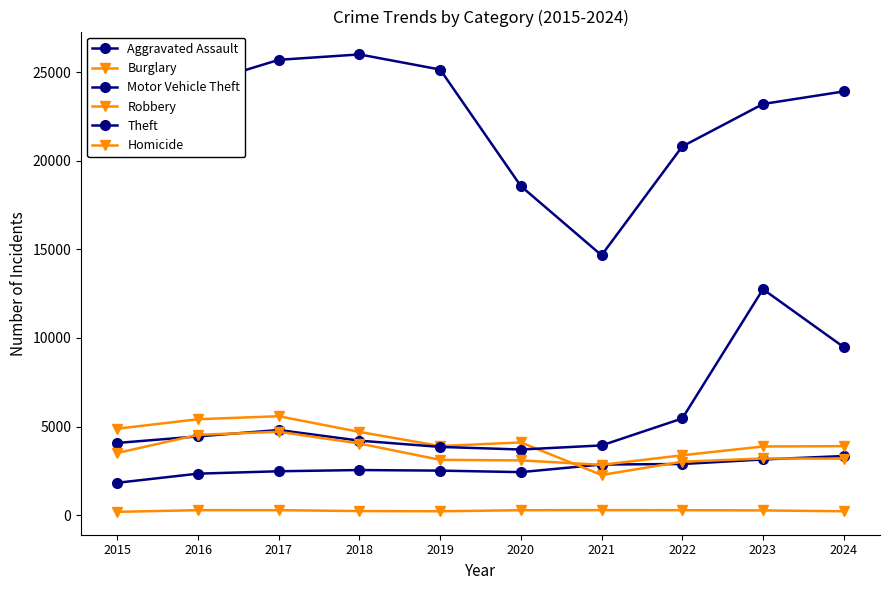

Is this an area chart (filled region under the line)?

No